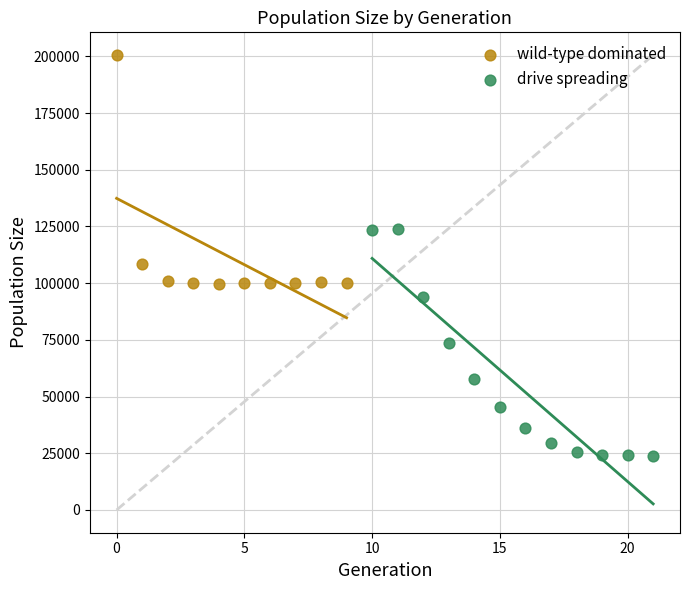

Which series contains the lowest Y value?

drive spreading